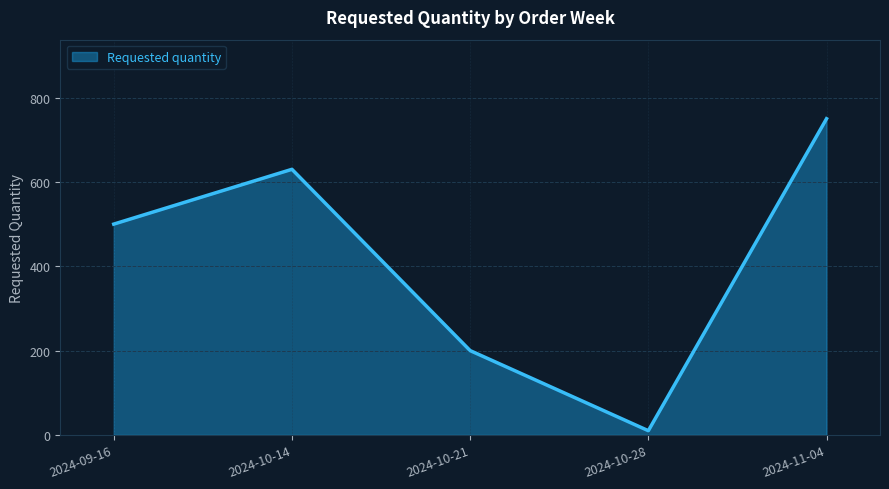

At which category does the data reach its first local valley?

2024-10-28